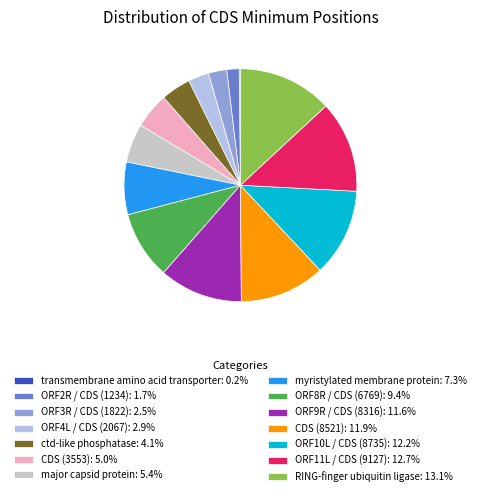

Count the number of slices in the pie.

14